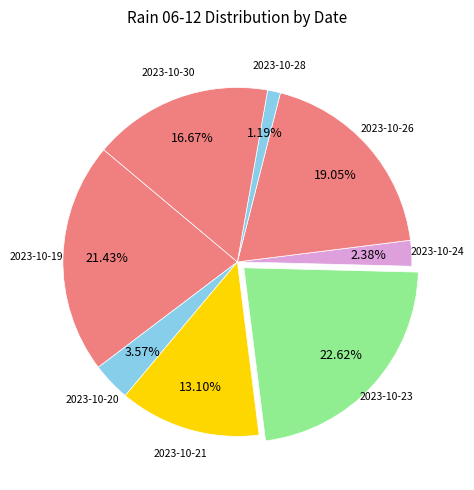

How many slices are in this pie chart?

8